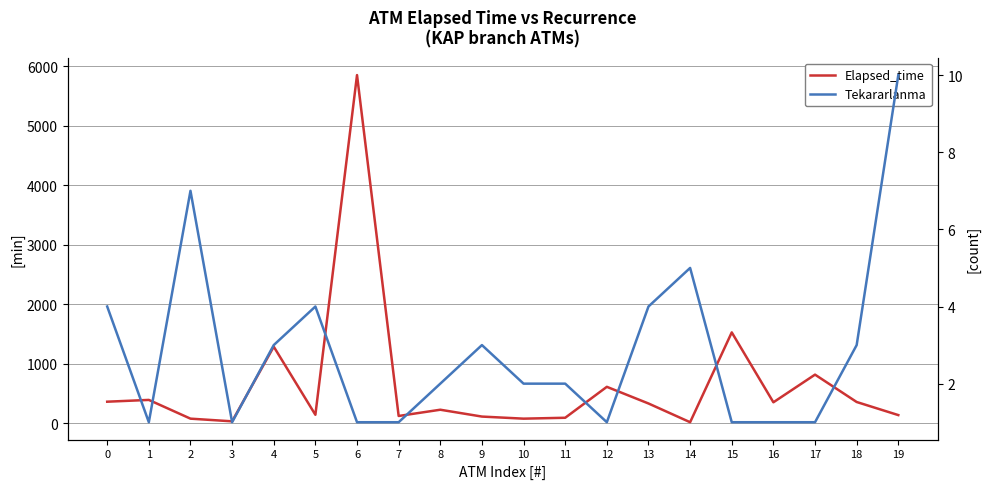

Rank the series by their average value, from highest to lowest.

Elapsed_time, Tekararlanma